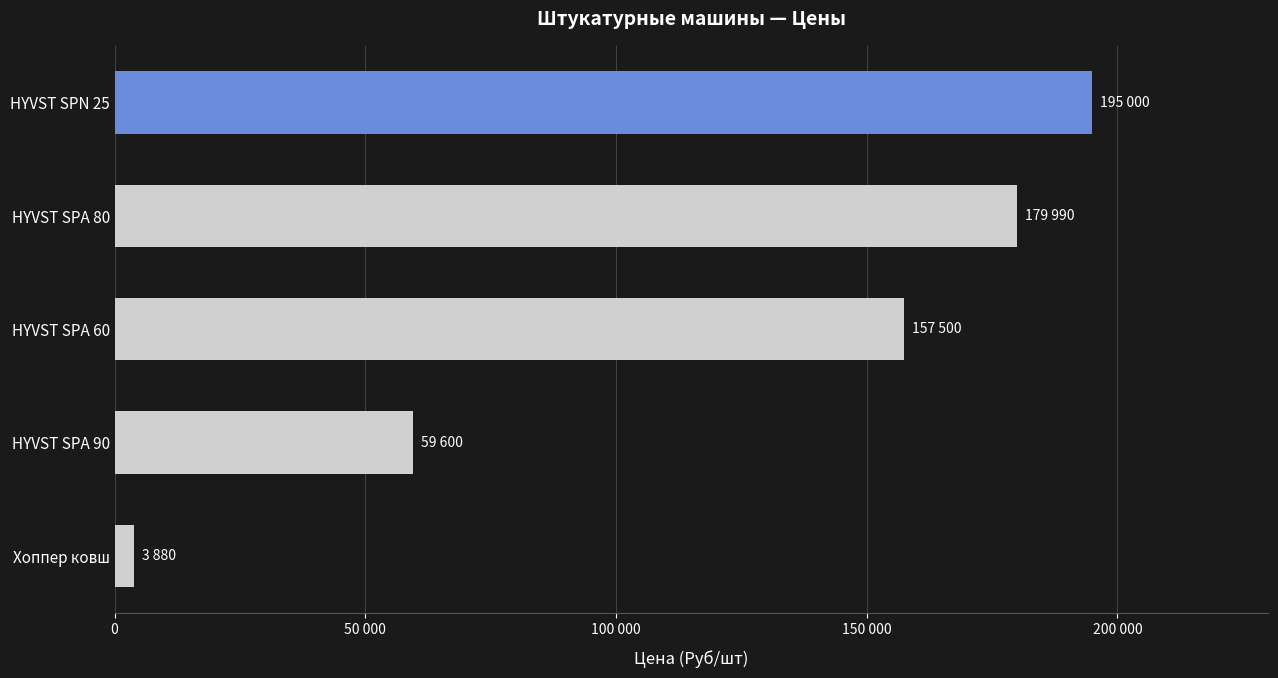

Are the bars horizontal?

Yes